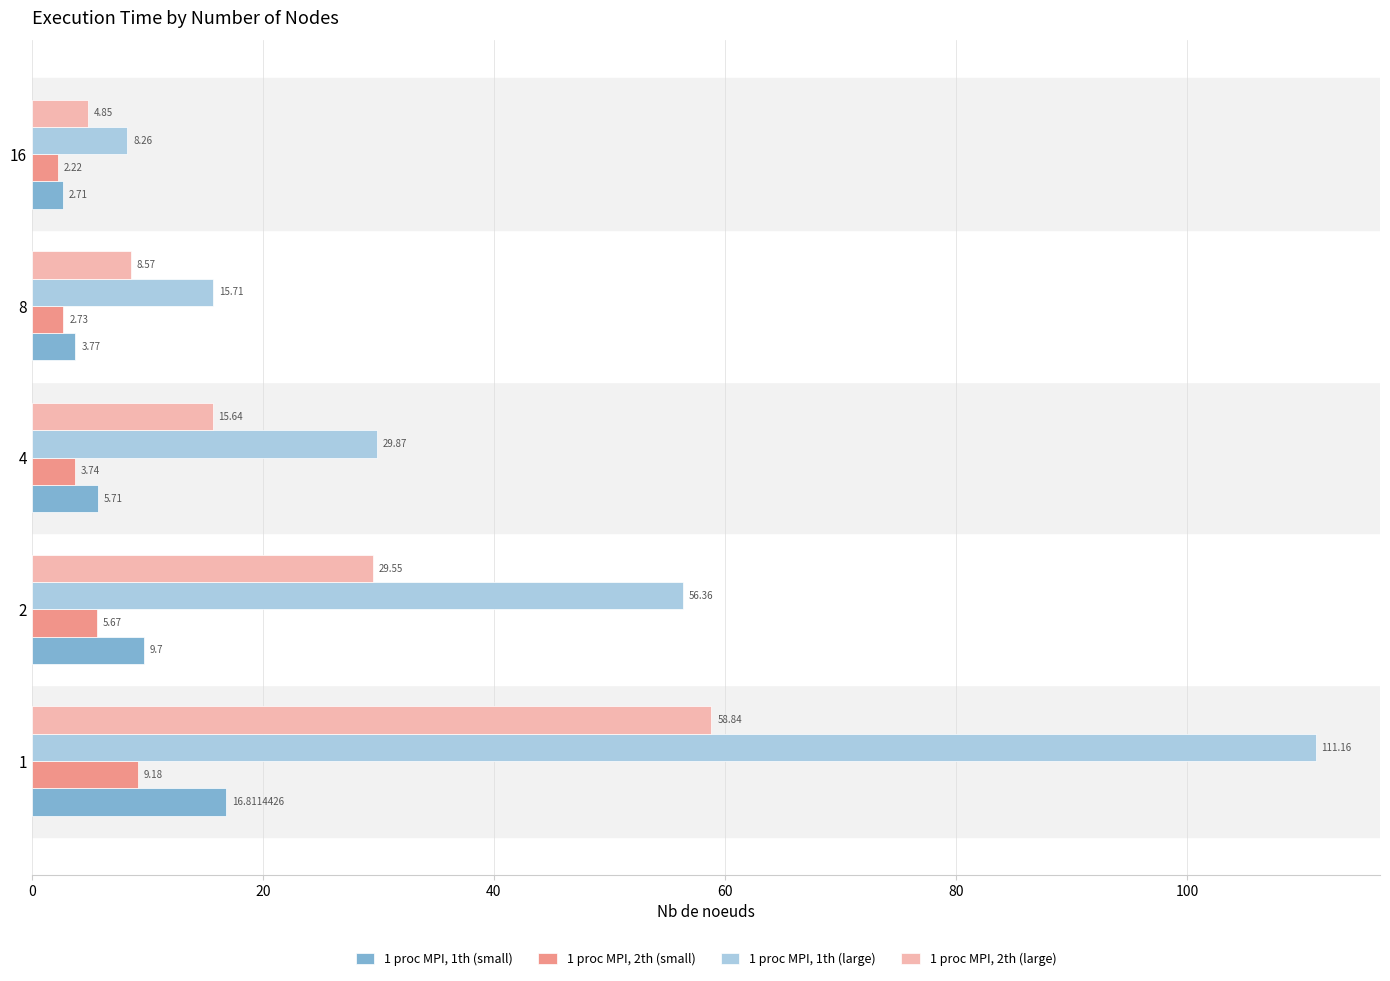

What is the difference between the maximum and minimum values in the 1 proc MPI, 2th (small) series?

7.0